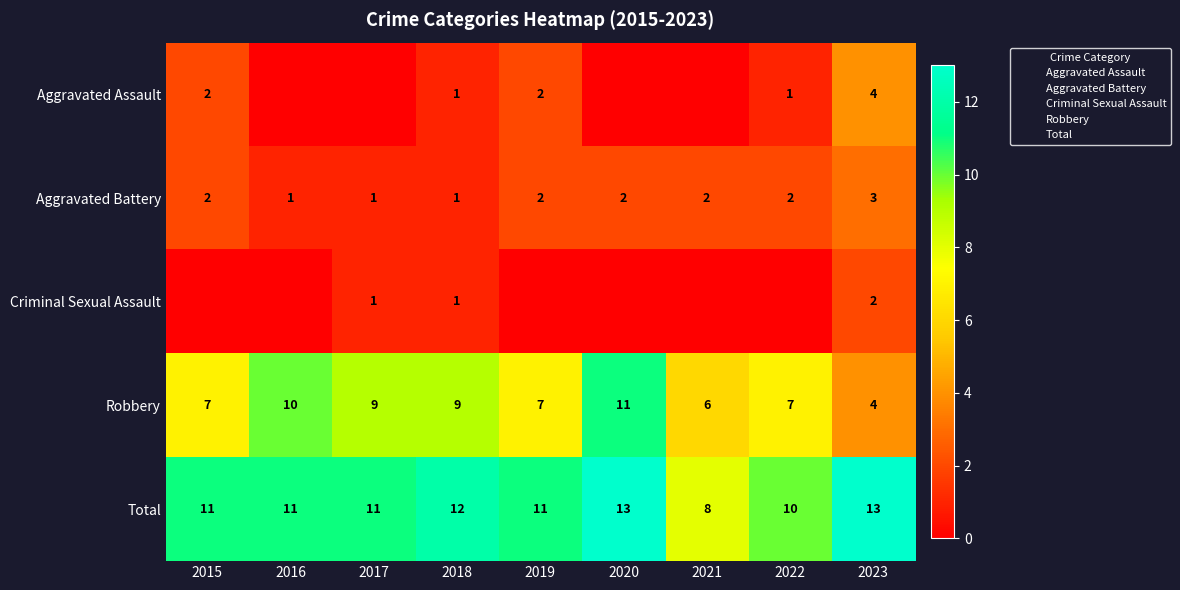

Which category has the lowest value in the Total series?

2015